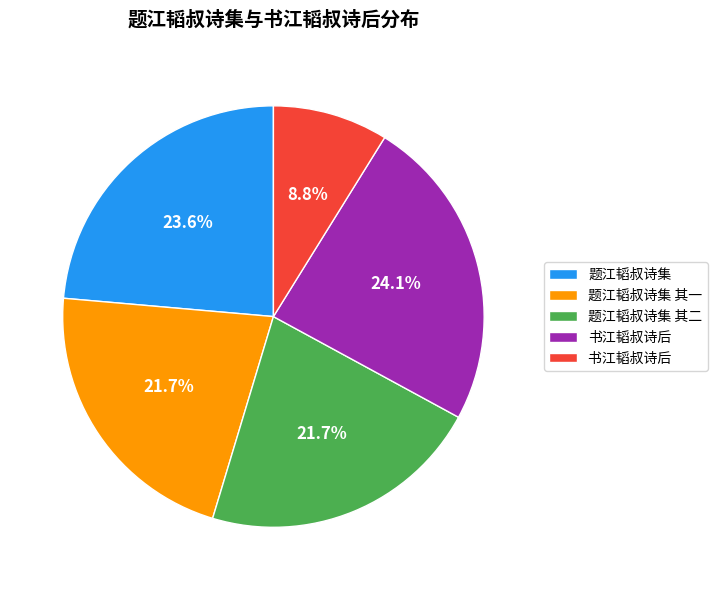

Is there a majority slice in this chart?

No